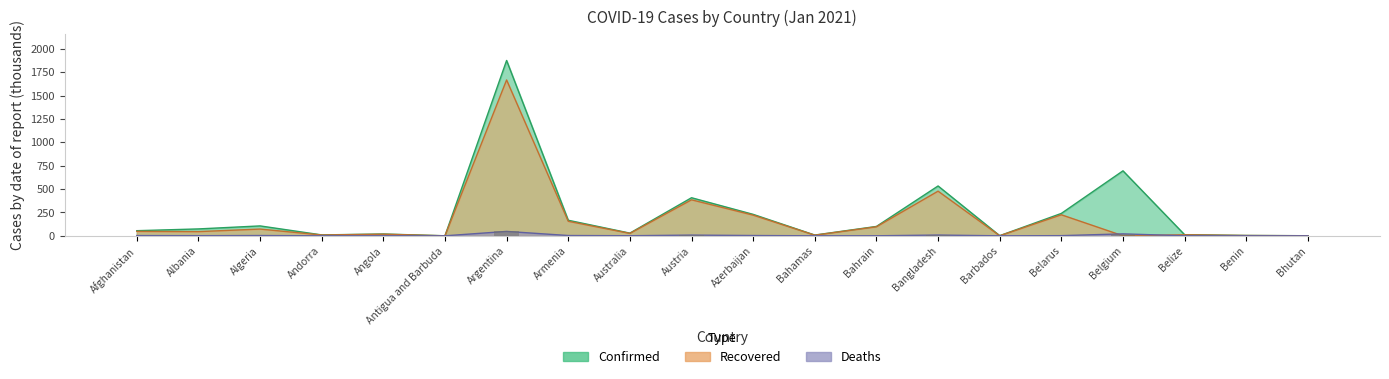

How many values are below 1?

10